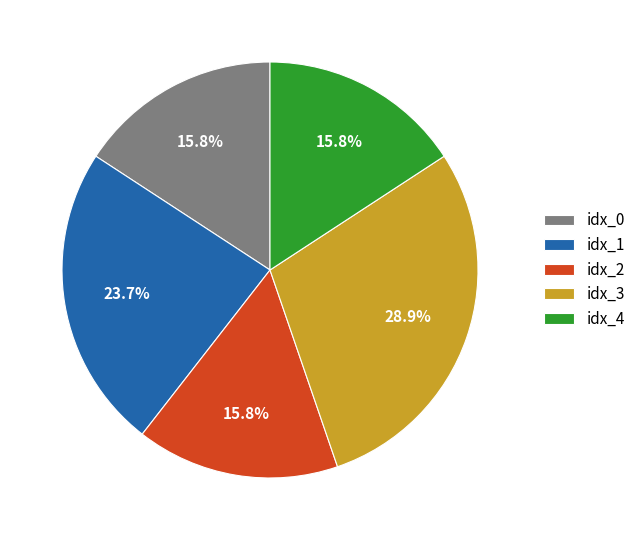

Is there any slice that represents more than half of the pie?

No